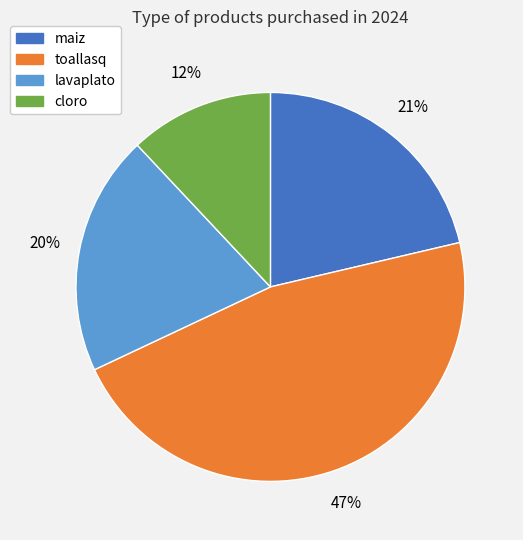

Is it true that cloro is 5% of the pie?

False